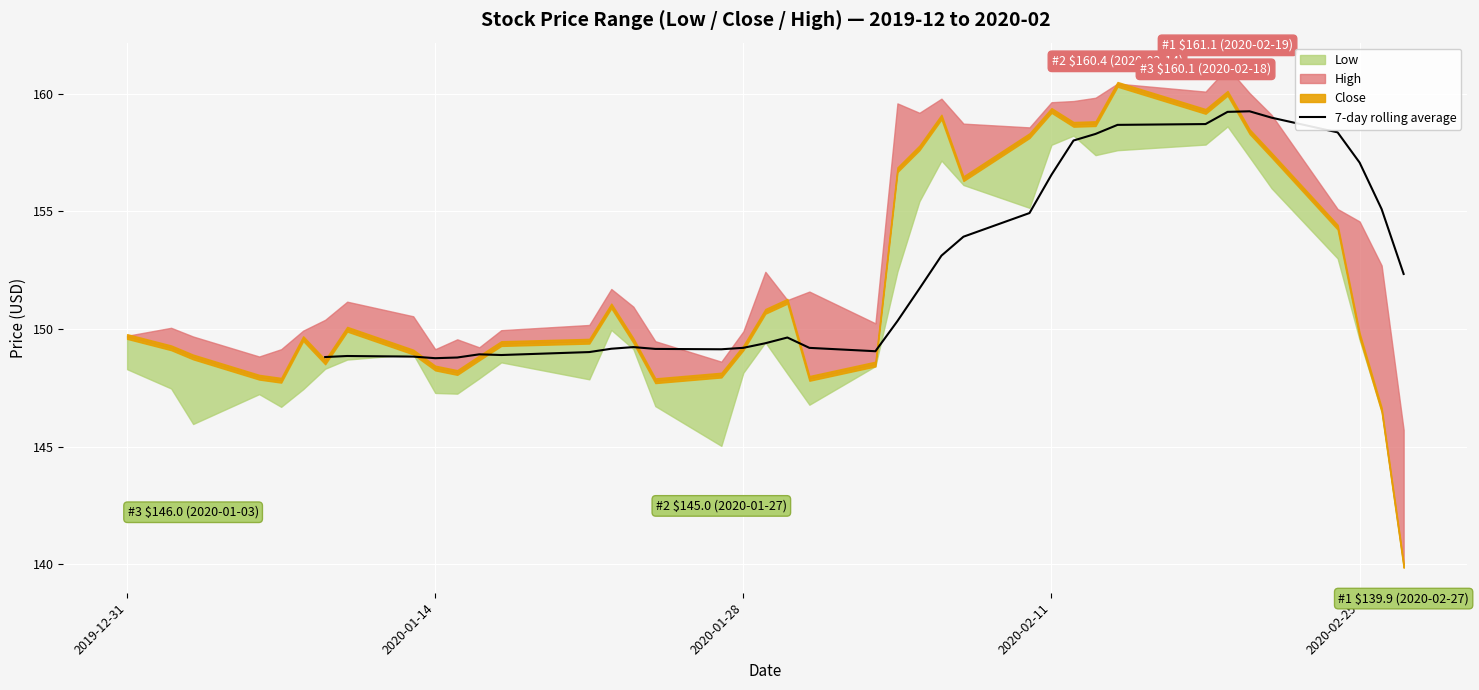

How many categories are shown in the chart?

34